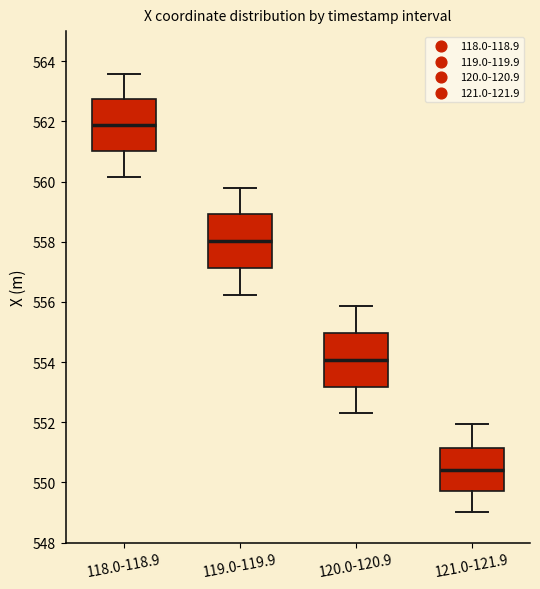

Reading left to right, read every box against the y-axis: the position of its median line, the range the box covers, and the ends of its whiskers. The values are not printed on the chart, so give them approximately, as read against the axis.

118.0-118.9: median 561.8, box 561.0 to 562.8, whiskers 560.2 to 563.6
119.0-119.9: median 558.0, box 557.2 to 559.0, whiskers 556.2 to 559.8
120.0-120.9: median 554.0, box 553.2 to 555.0, whiskers 552.4 to 555.8
121.0-121.9: median 550.4, box 549.6 to 551.2, whiskers 549.0 to 552.0